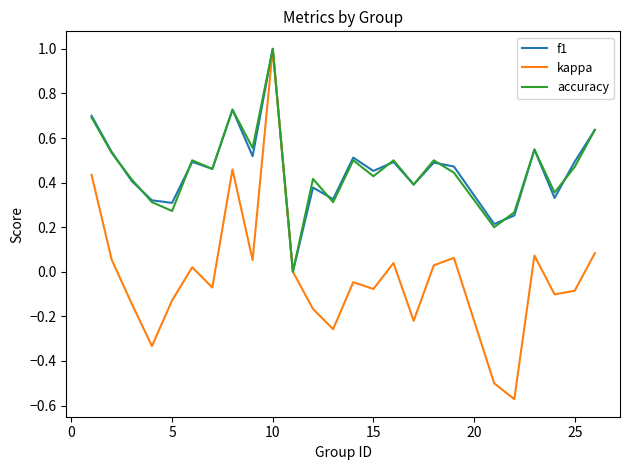

Which series has the largest range (max minus min)?

kappa